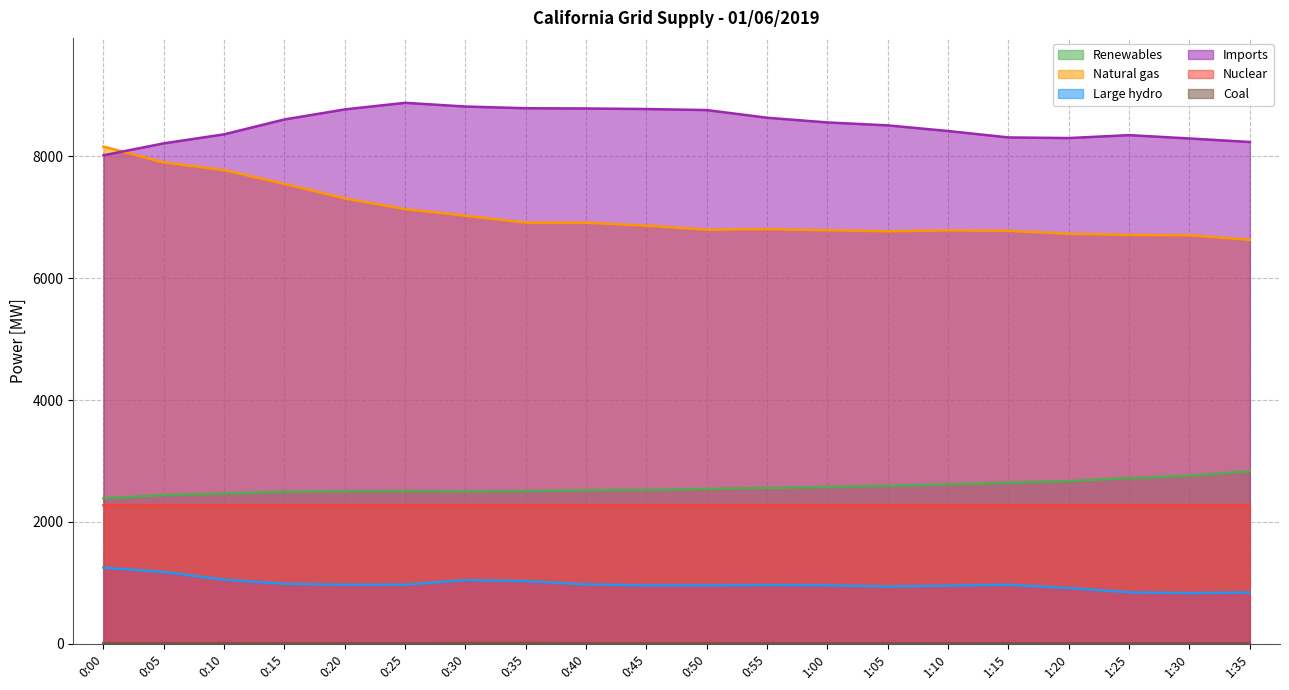

How many lines are shown in the chart?

6